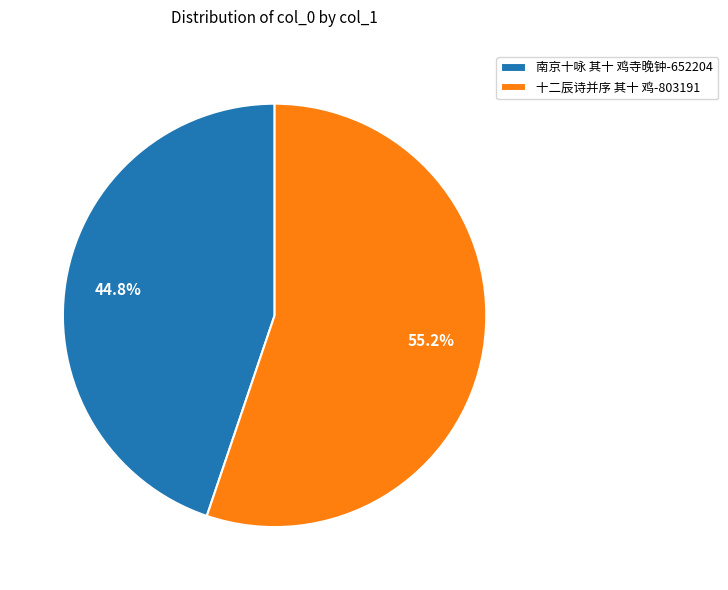

Which slice is the largest?

十二辰诗并序 其十 鸡